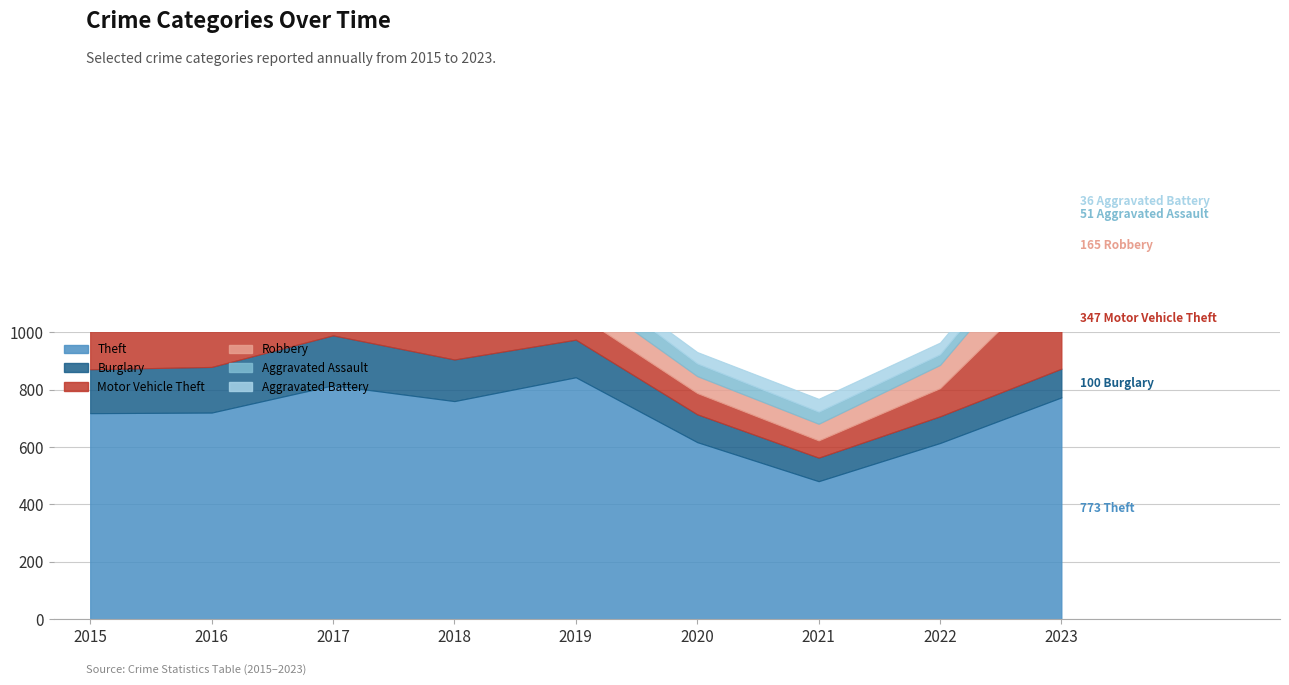

Reading left to right, what are all the values shown in this chart?

Theft: 2015=718	2016=720	2017=815	2018=760	2019=843	2020=617	2021=481	2022=614	2023=773
Burglary: 2015=153	2016=159	2017=174	2018=145	2019=131	2020=97	2021=82	2022=93	2023=100
Motor Vehicle Theft: 2015=139	2016=172	2017=155	2018=111	2019=92	2020=74	2021=60	2022=98	2023=347
Robbery: 2015=94	2016=107	2017=149	2018=90	2019=83	2020=59	2021=58	2022=81	2023=165
Aggravated Assault: 2015=34	2016=65	2017=60	2018=47	2019=59	2020=44	2021=42	2022=37	2023=51
Aggravated Battery: 2015=40	2016=49	2017=58	2018=61	2019=32	2020=40	2021=45	2022=41	2023=36